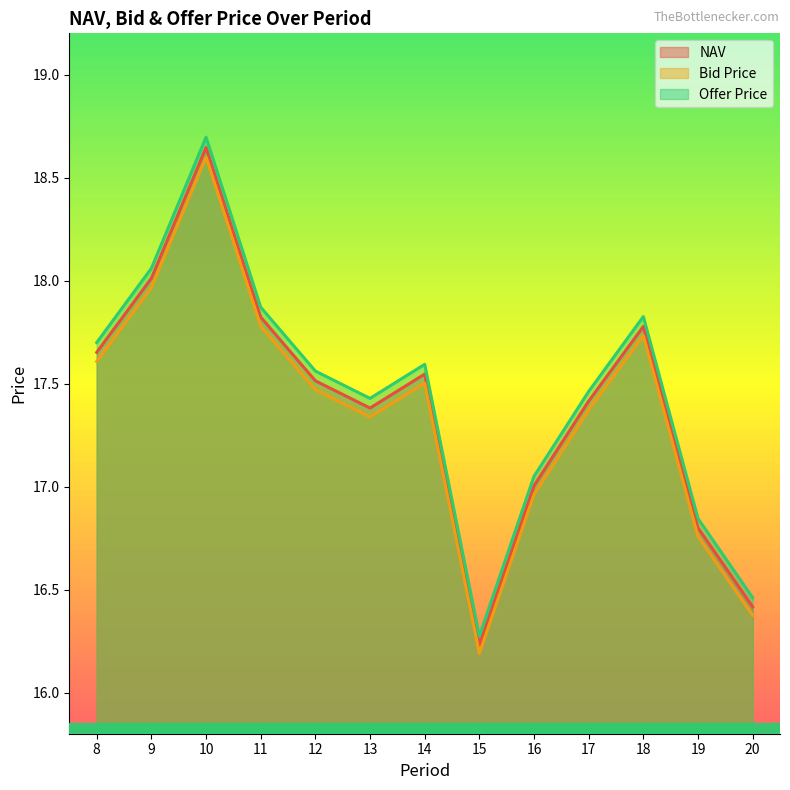

What is the value of the Bid Price point at the 7th from the left?

17.5